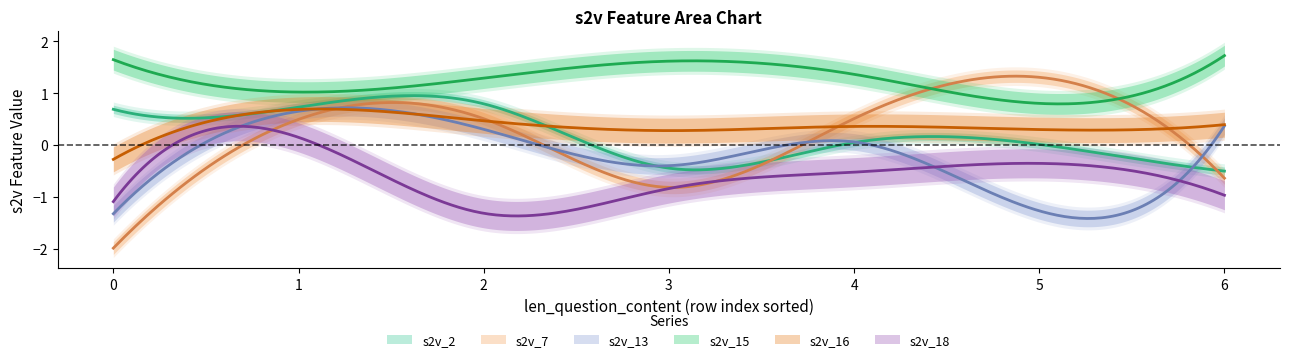

How many values in the s2v_18 series are below 0?

6